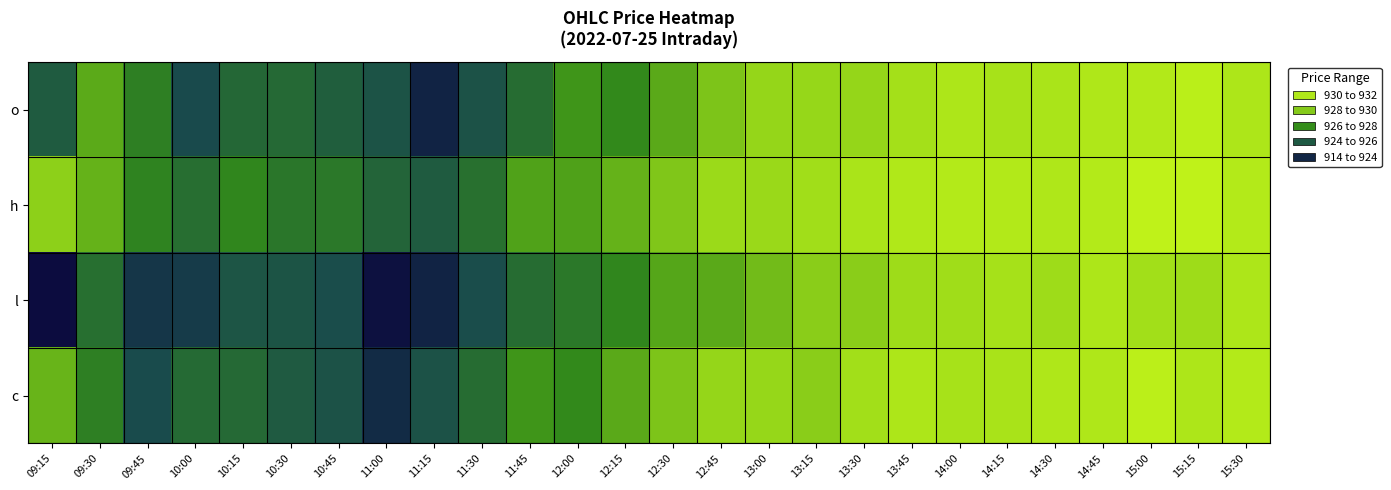

Reading left to right, list all the values displayed in this chart.

o: 09:15=920.0	09:30=925.1	09:45=922.5	10:00=919.0	10:15=920.9	10:30=921.0	10:45=920.2	11:00=919.5	11:15=916.3	11:30=919.5	11:45=921.2	12:00=923.9	12:15=923.2	12:30=925.0	12:45=926.5	13:00=927.5	13:15=927.5	13:30=927.5	13:45=928.9	14:00=930.0	14:15=929.3	14:30=929.6	14:45=930.2	15:00=930.5	15:15=931.5	15:30=930.0
h: 09:15=927.1	09:30=925.5	09:45=922.8	10:00=921.4	10:15=923.0	10:30=921.9	10:45=922.0	11:00=920.6	11:15=920.1	11:30=921.5	11:45=924.6	12:00=924.5	12:15=925.5	12:30=926.6	12:45=928.0	13:00=927.8	13:15=928.6	13:30=929.7	13:45=930.4	14:00=930.6	14:15=930.5	14:30=930.2	14:45=930.6	15:00=932.0	15:15=932.0	15:30=930.6
l: 09:15=914.7	09:30=921.4	09:45=917.6	10:00=917.9	10:15=919.7	10:30=919.6	10:45=919.1	11:00=915.0	11:15=916.3	11:30=919.1	11:45=921.2	12:00=922.0	12:15=923.0	12:30=924.8	12:45=925.0	13:00=926.0	13:15=927.0	13:30=927.0	13:45=928.2	14:00=928.5	14:15=929.1	14:30=928.3	14:45=930.0	15:00=928.8	15:15=928.3	15:30=930.0
c: 09:15=925.6	09:30=922.5	09:45=919.0	10:00=921.1	10:15=921.0	10:30=920.0	10:45=919.5	11:00=916.8	11:15=919.5	11:30=921.2	11:45=923.9	12:00=923.2	12:15=925.0	12:30=926.5	12:45=927.5	13:00=927.5	13:15=927.0	13:30=928.8	13:45=930.0	14:00=929.3	14:15=929.5	14:30=930.1	14:45=930.1	15:00=931.5	15:15=930.0	15:30=930.6